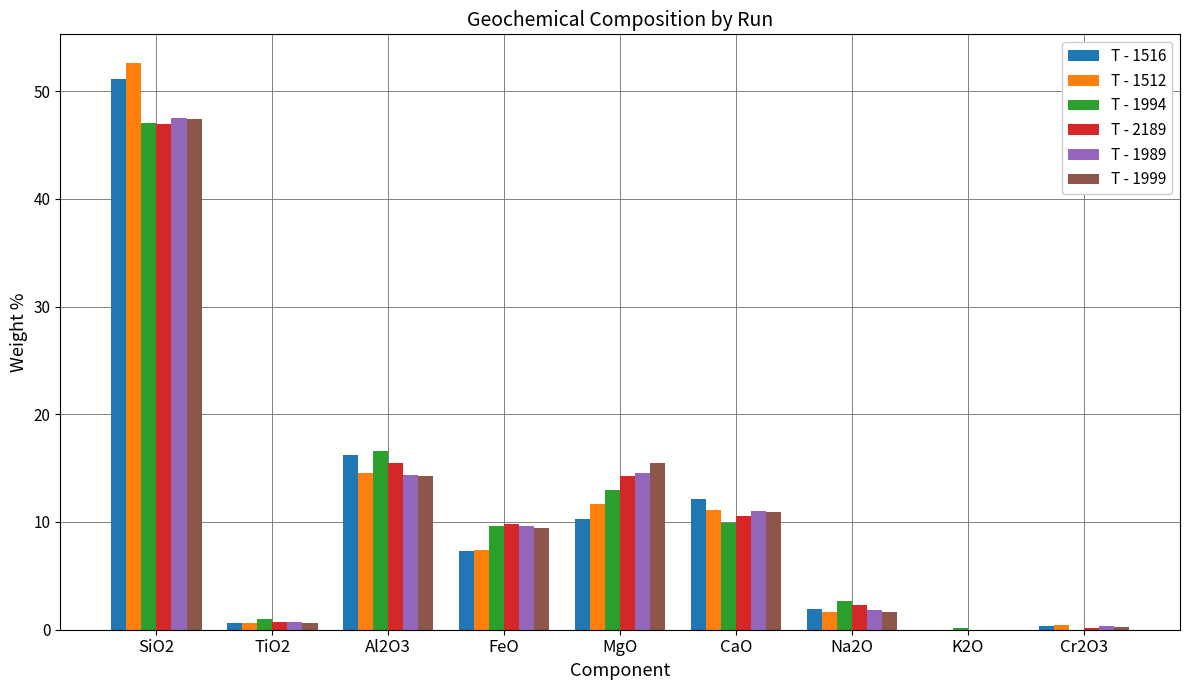

Is it true that T - 2189 equals 28.3 at K2O?

False